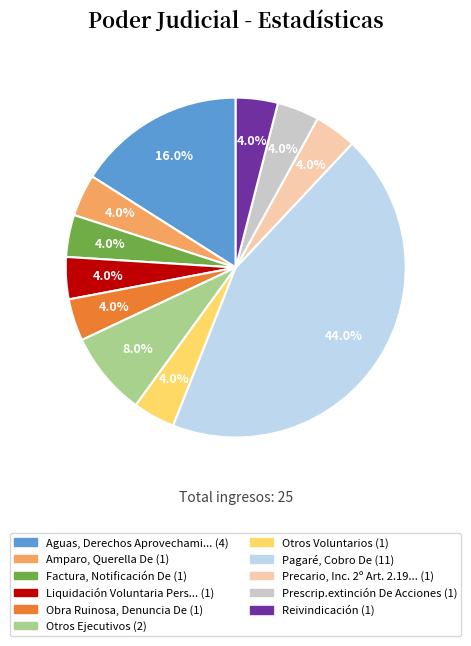

Is there a majority slice in this chart?

No